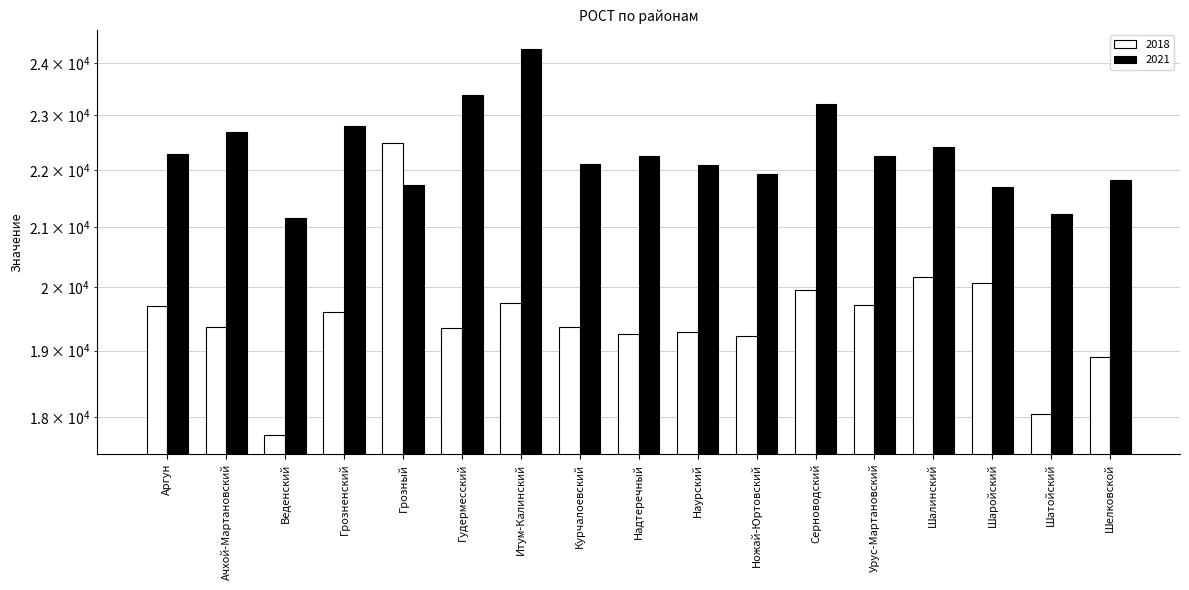

Reading left to right, extract all data points from this chart.

2018: 19695.2	19370.0	17744.8	19597.0	22486.4	19347.2	19753.8	19370.0	19250.8	19283.1	19221.3	19951.8	19722.9	20174.4	20077.2	18045.2	18901.9
2021: 22288.5	22691.2	21165.6	22794.3	21741.0	23389.9	24269.0	22105.4	22256.5	22091.0	21925.5	23203.3	22247.3	22408.8	21696.8	21236.5	21826.0